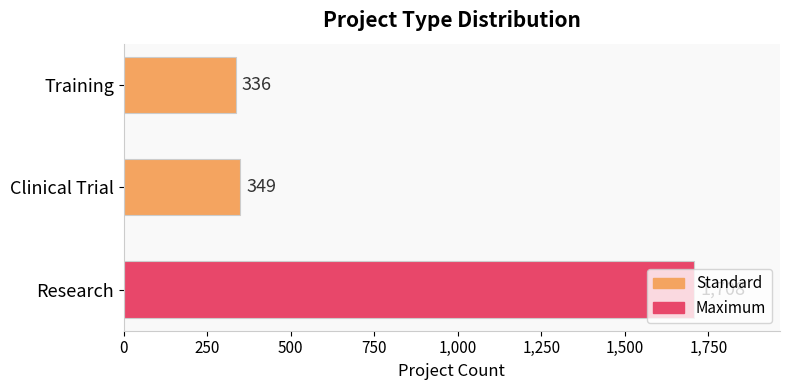

Count the number of data series in this chart.

1